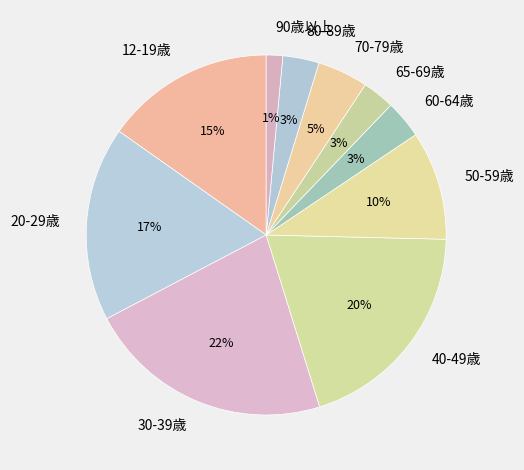

Which has a higher value, 70-79歳 or 12-19歳?

12-19歳